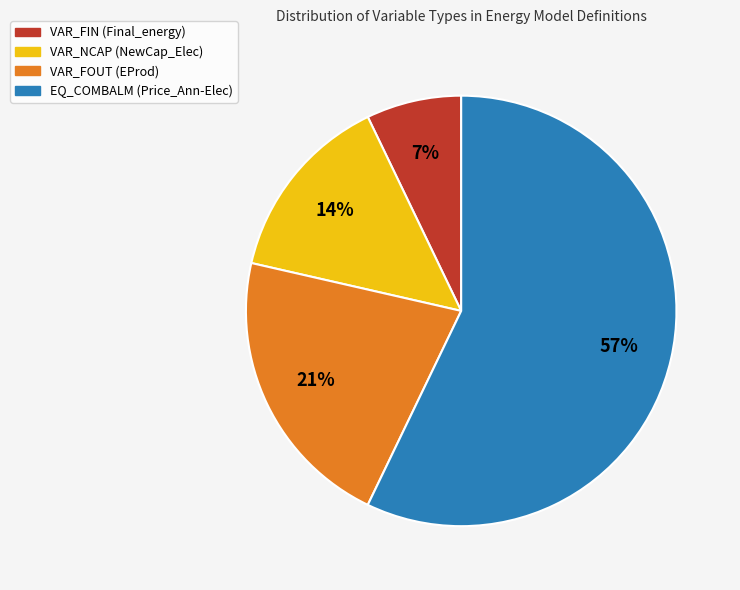

To the nearest percent, what is the average slice percentage?

25%